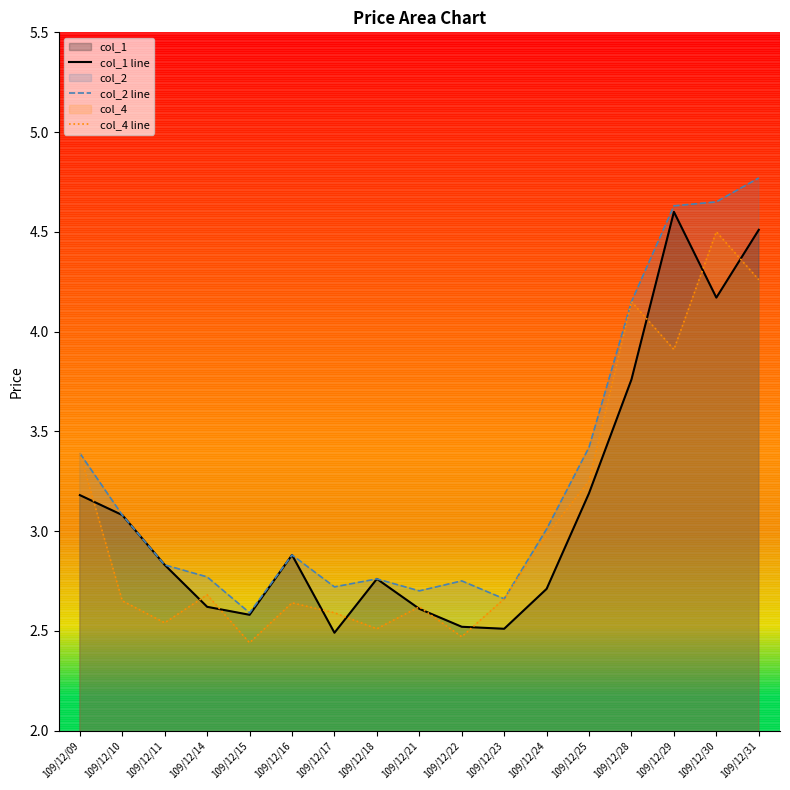

What is the average value of the col_4 line series?

3.1